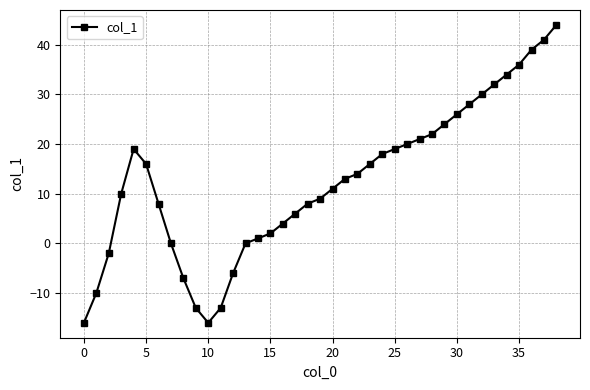

How many points are higher than both their immediate neighbors (excluding endpoints)?

1